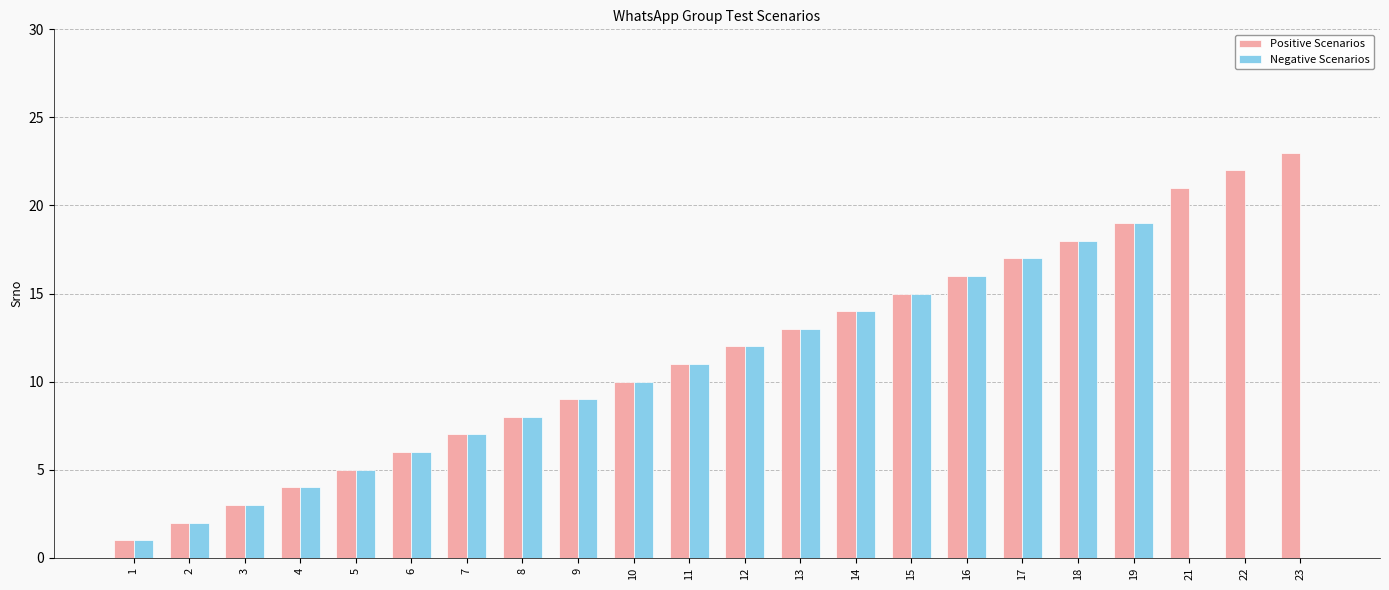

What are all the series names shown in the legend?

Positive Scenarios, Negative Scenarios